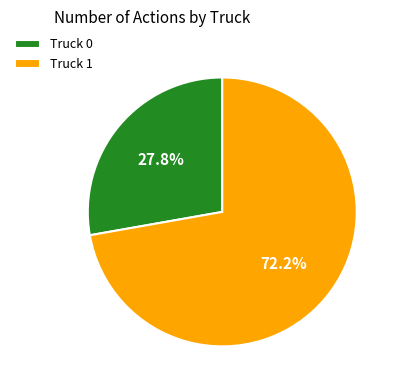

Which category accounts for the majority?

Truck 1